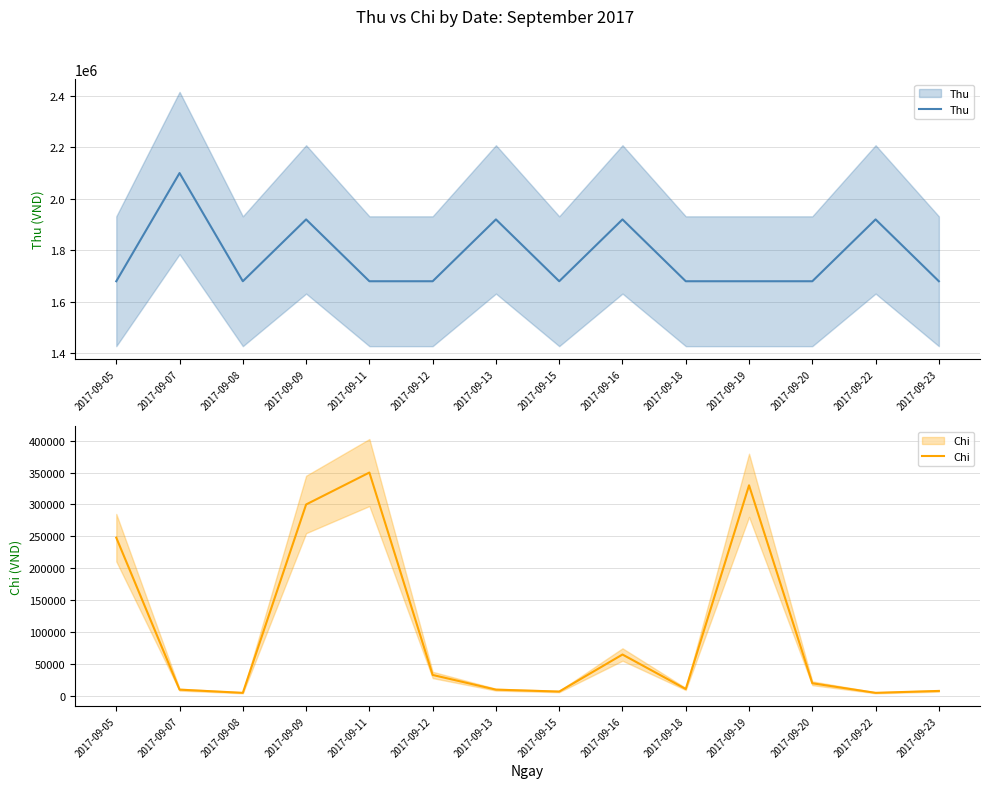

How many data points in Chi are less than 20000?

7